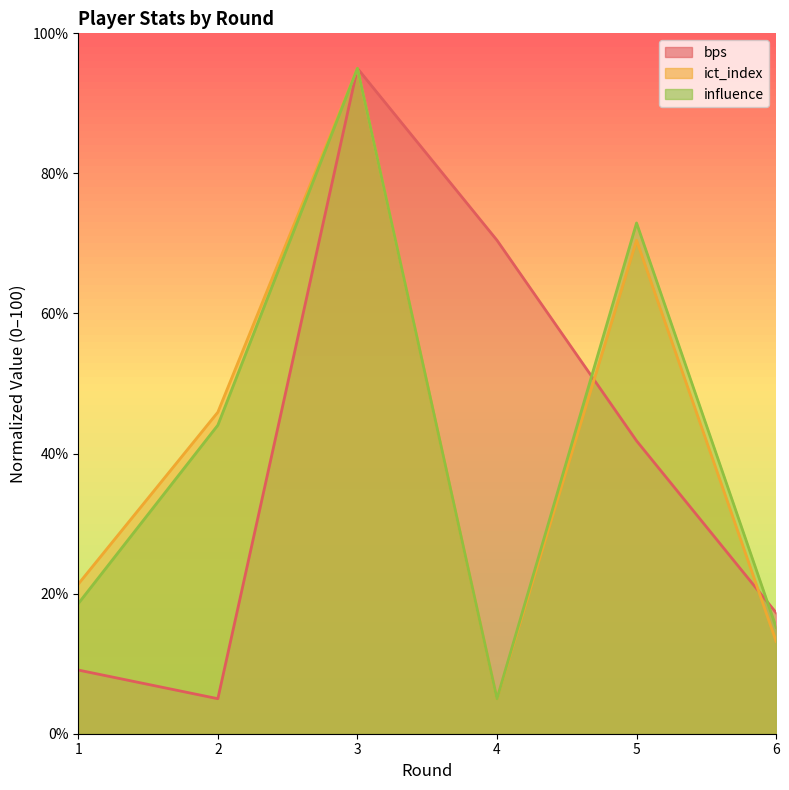

How many interior local peaks does the ict_index_line series have?

2